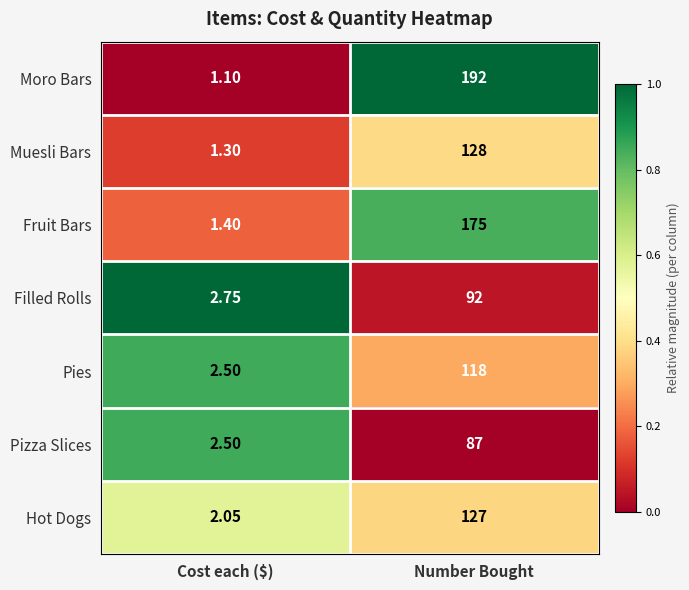

What is the total value across all series at Cost each ($)?

13.6